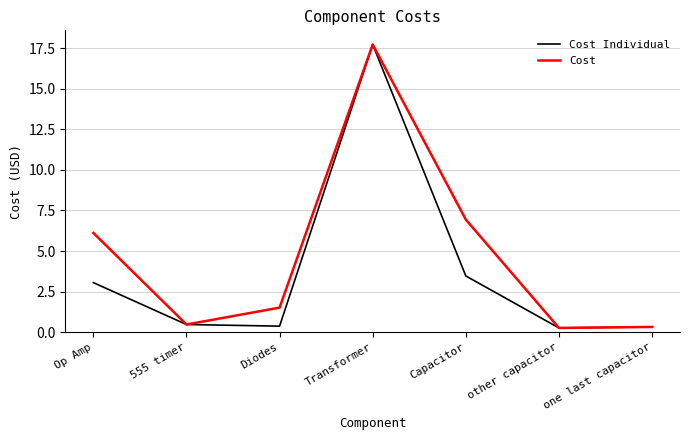

What are all the series names shown in the legend?

Cost Individual, Cost